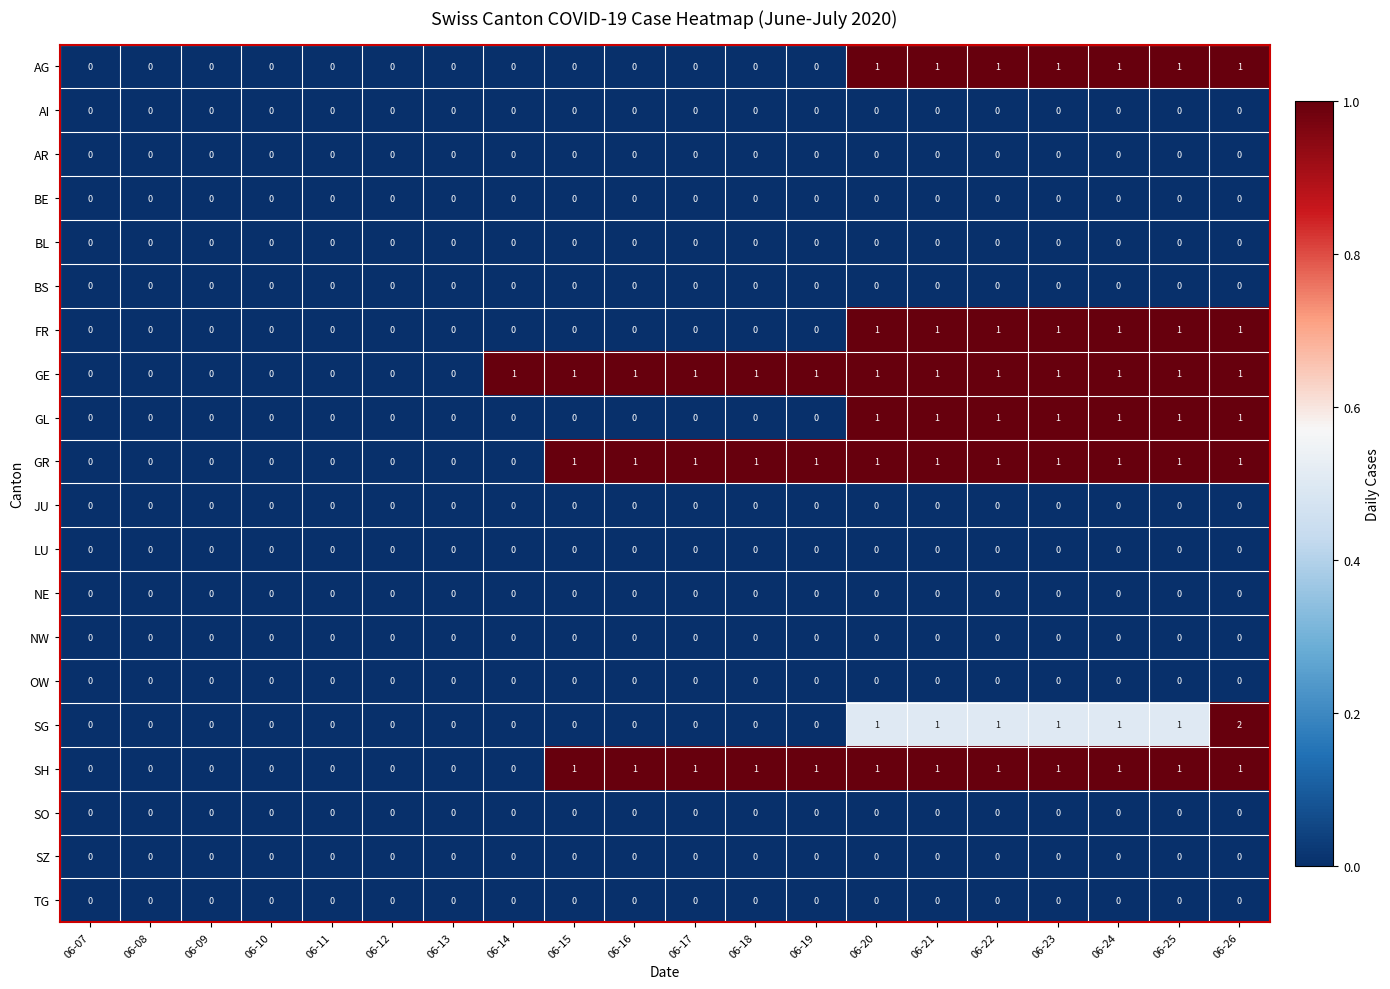

True or false: AG has a value of 0 at 06-14.

True